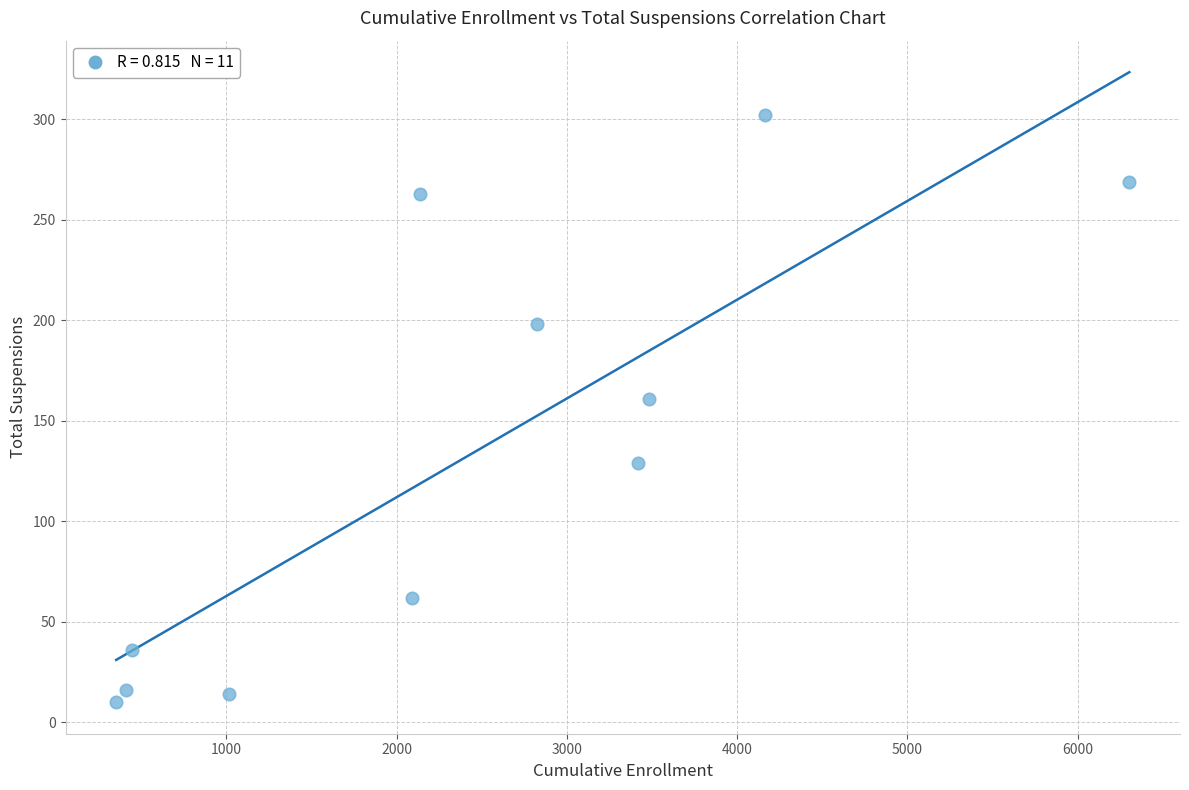

What is the range of Y values (max minus min)?

292